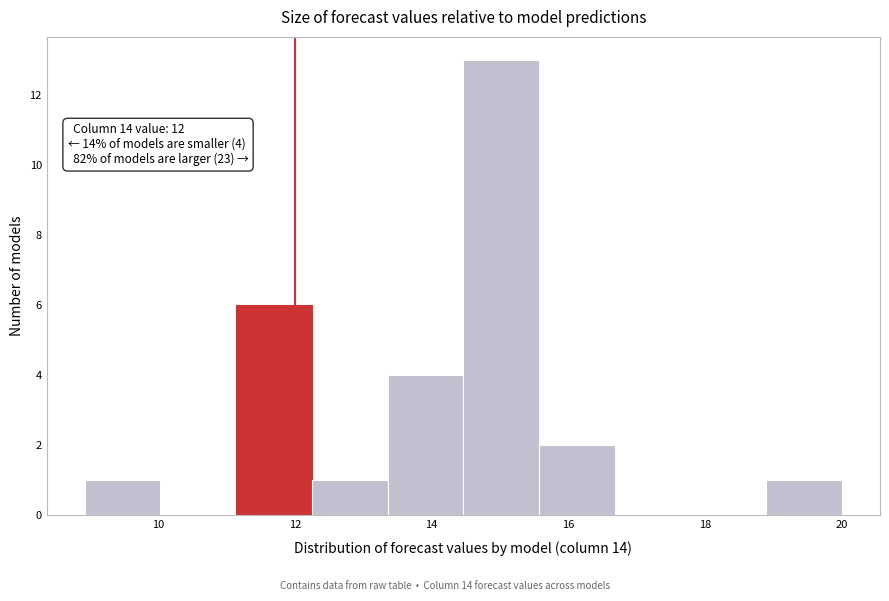

Which range on the x-axis has the tallest bar?

14.4 to 15.6